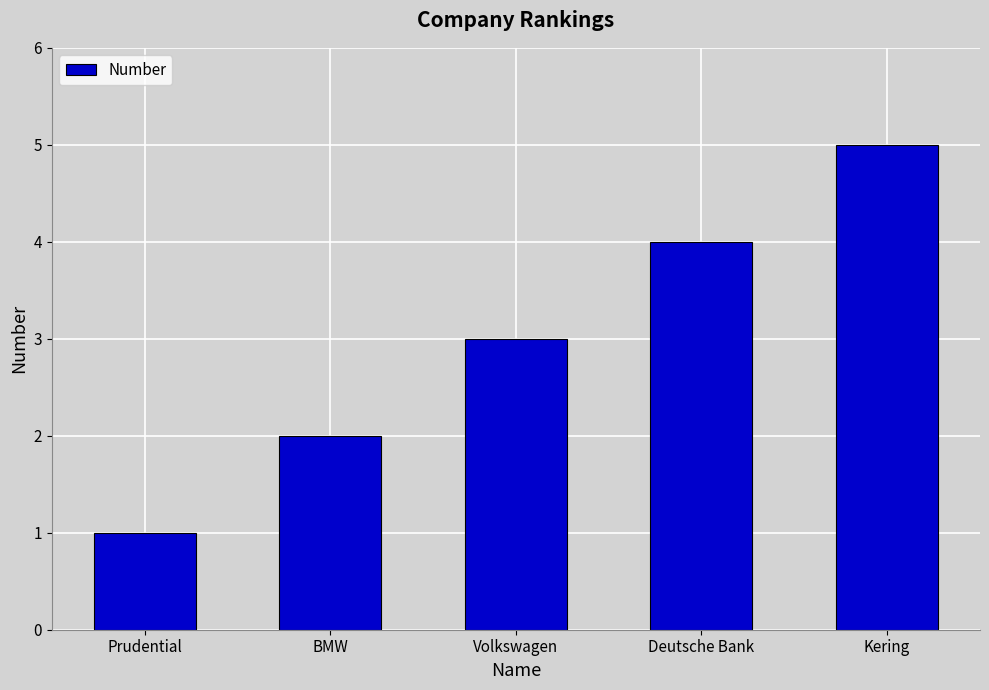

Which category has the highest value across all series?

Kering